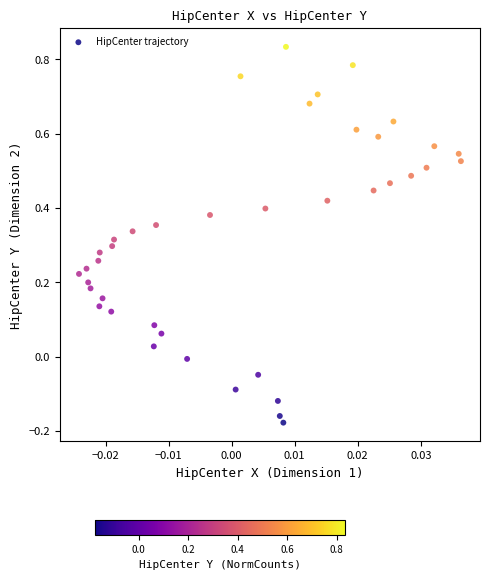

What is the range of Y values (max minus min)?

1.0